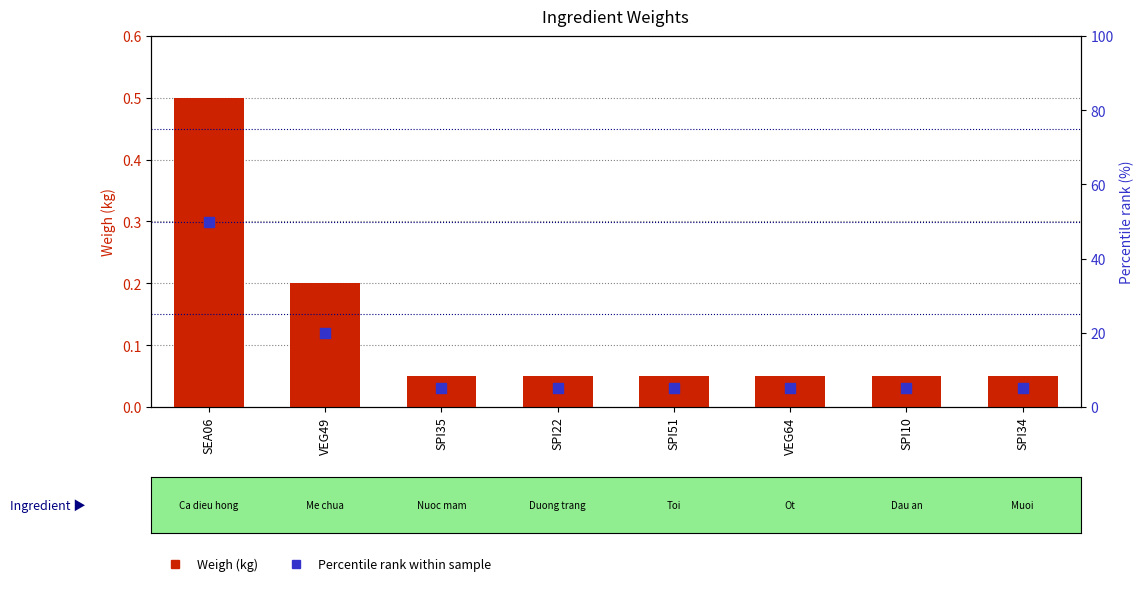

Which series contains the highest Y value?

Percentile rank within sample